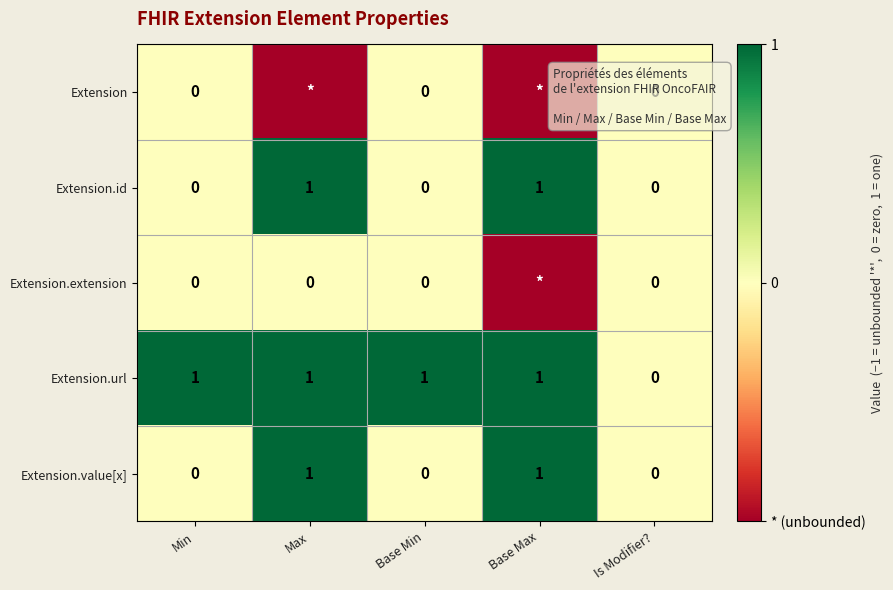

Which has a higher value, Base Min or Min?

Base Min